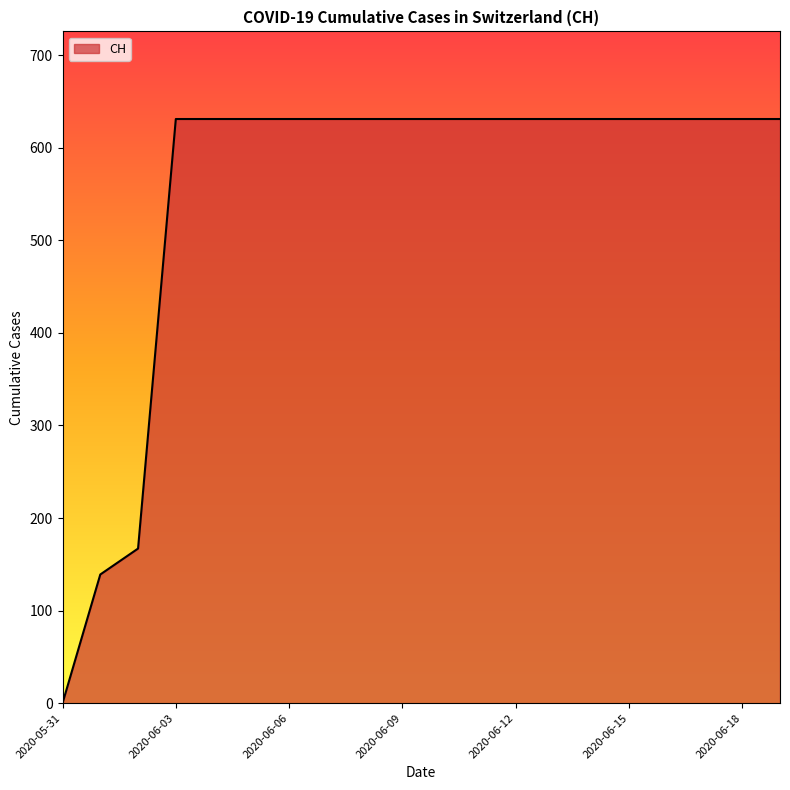

Does the chart have visible grid lines?

No